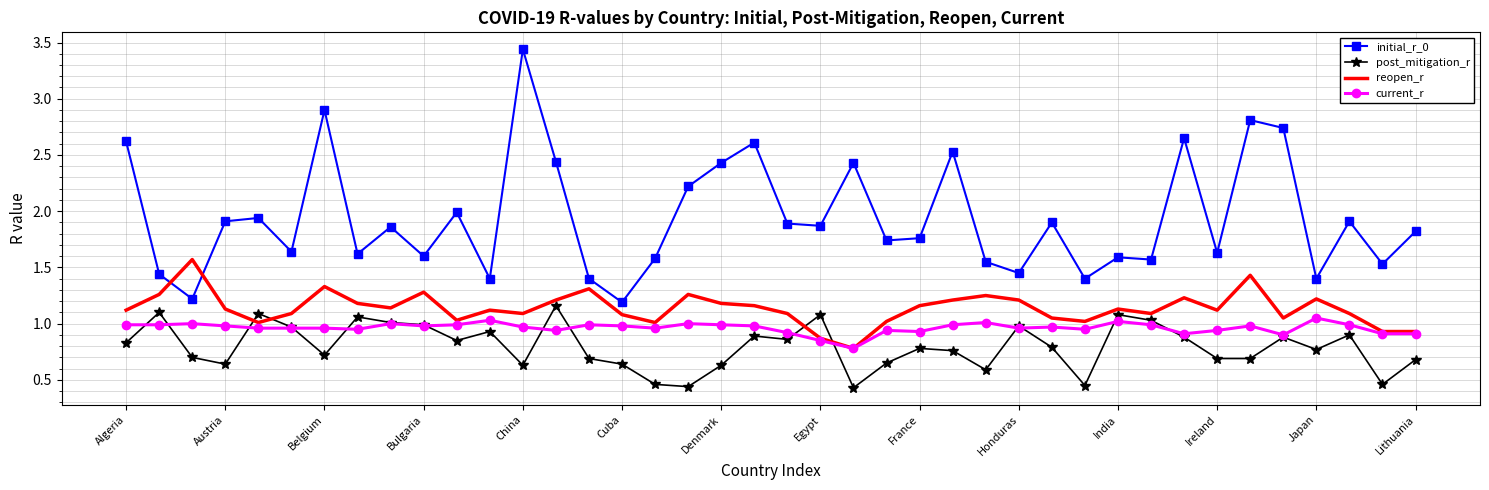

How many series are shown in this chart?

4